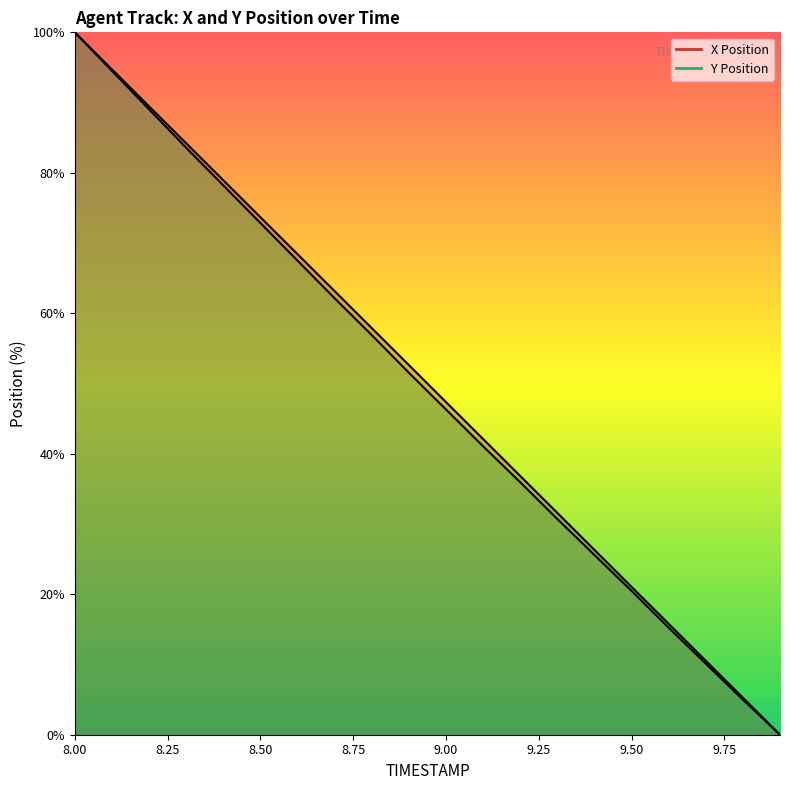

Which series has the widest spread of values?

X